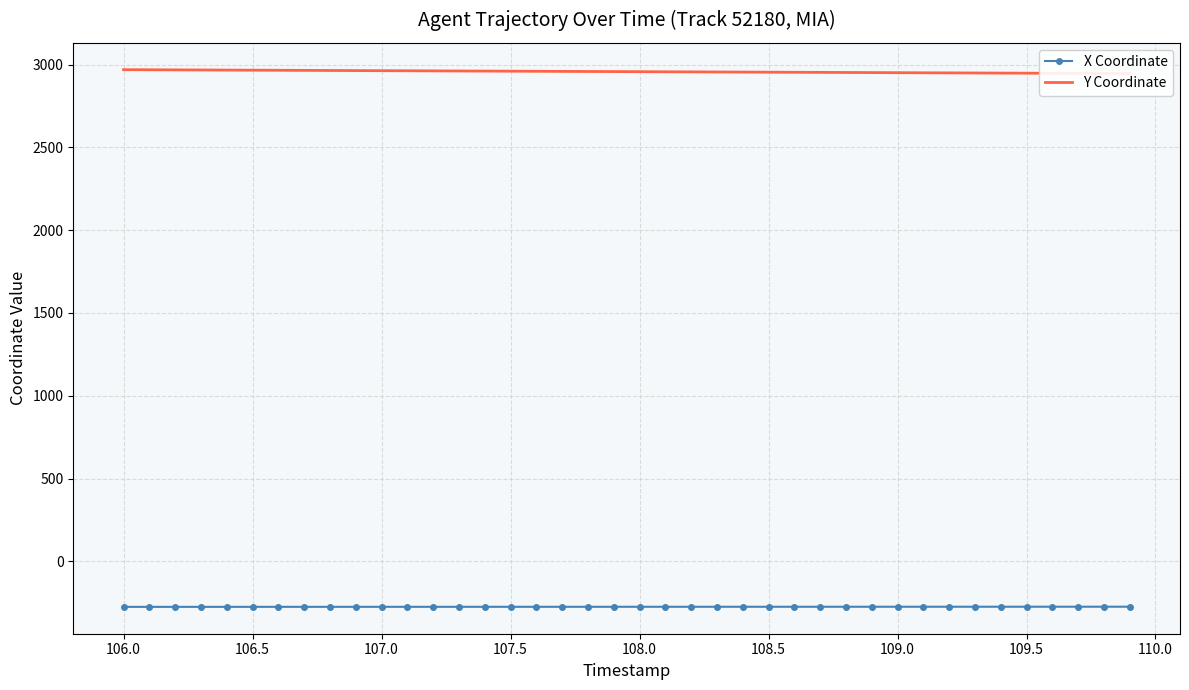

What is the smallest value displayed?

-274.7